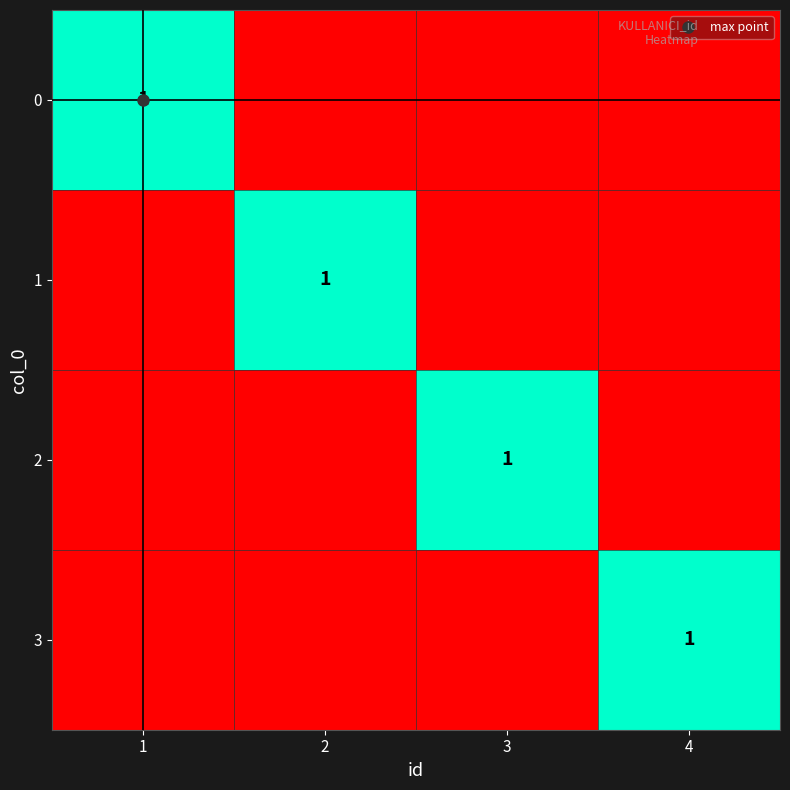

What is the sum of the 3 values at 4 and 2?

1